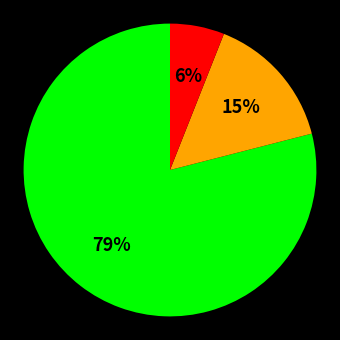

Is there a majority slice in this chart?

Yes